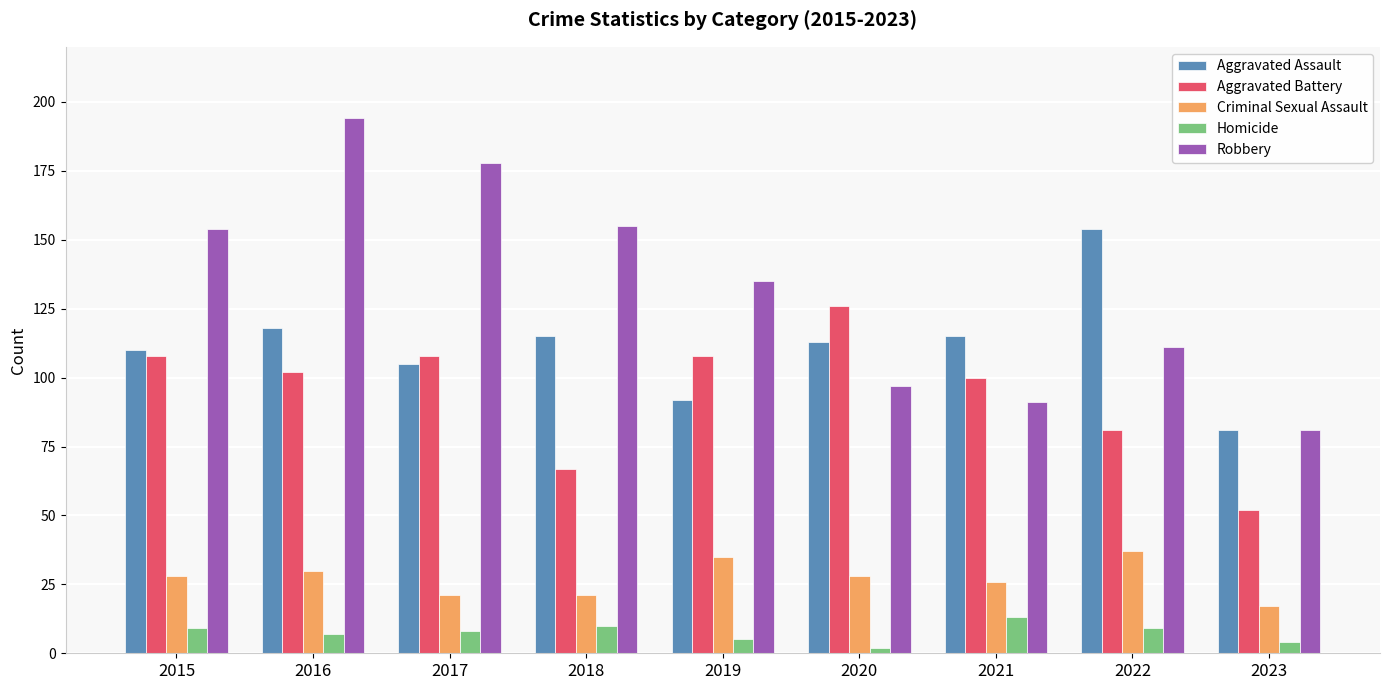

Is the value of Criminal Sexual Assault at 2019 greater than the value of Aggravated Battery at 2020?

No